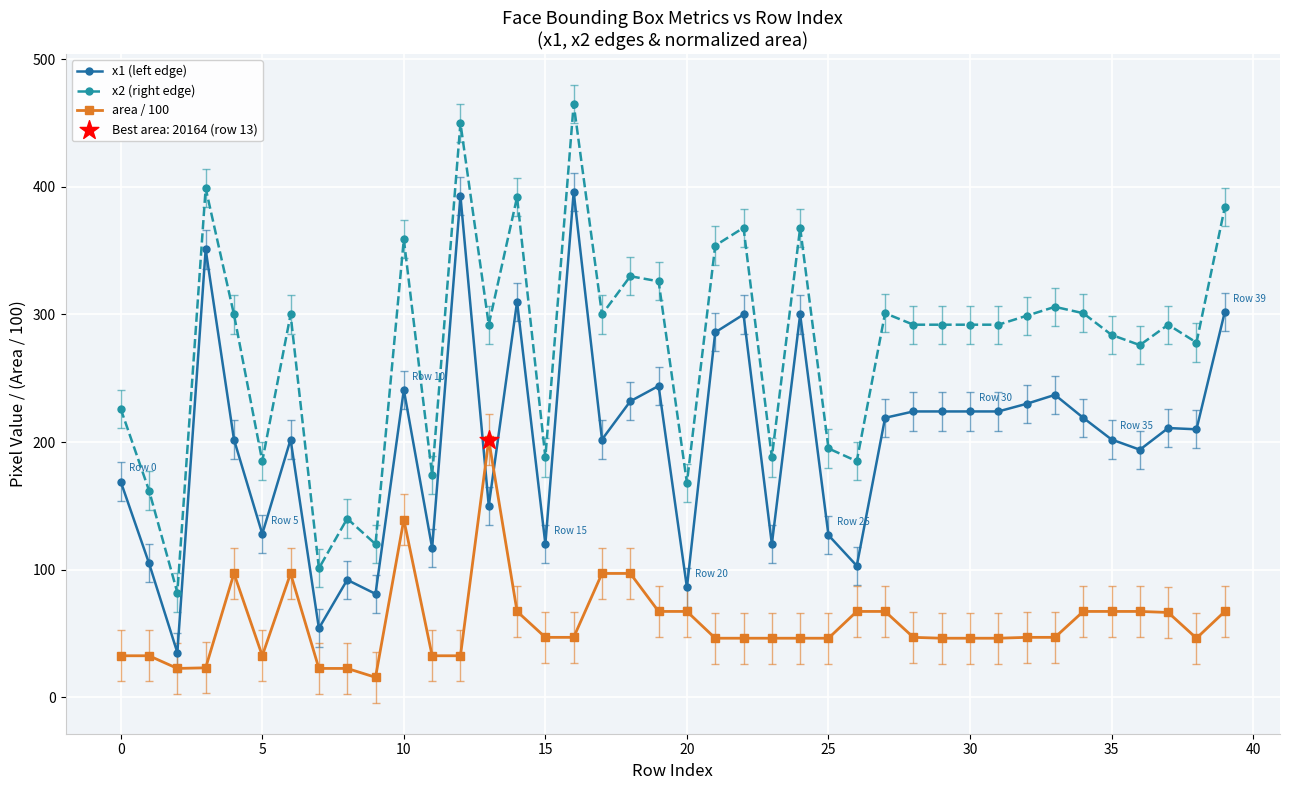

Which series has the widest spread of values?

x2 (right edge)